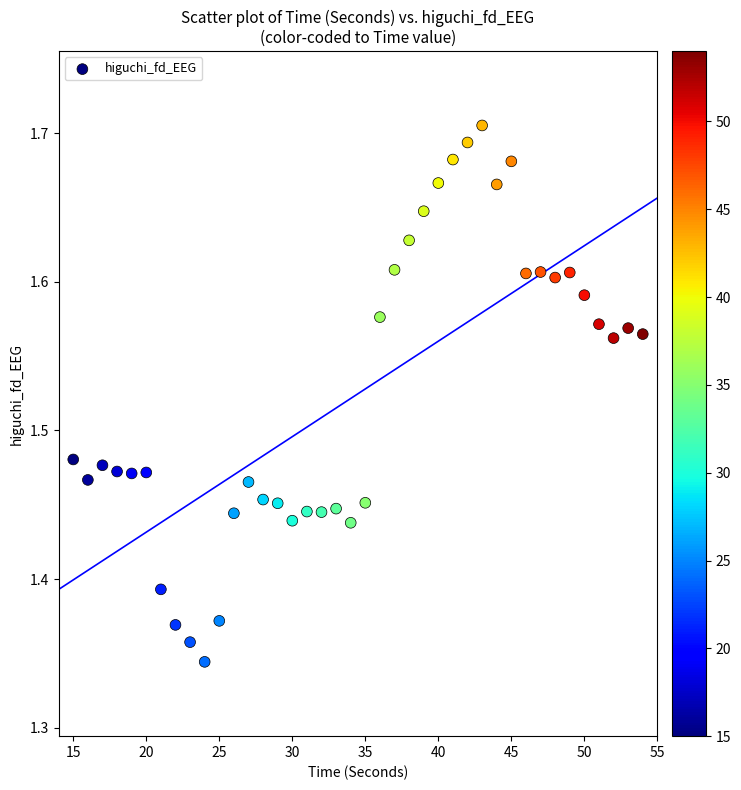

What is the range of Y values (max minus min)?

0.4